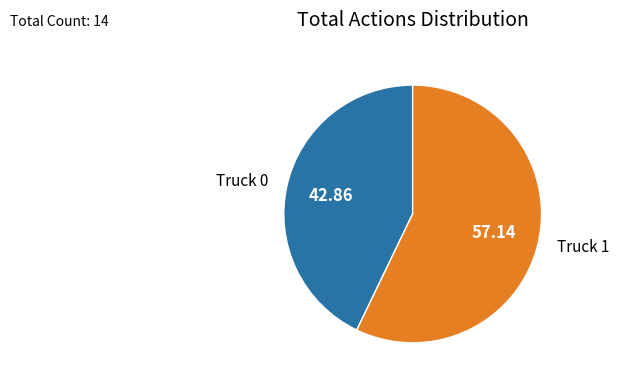

Combined, do Truck 1 and Truck 0 account for over 50%?

Yes